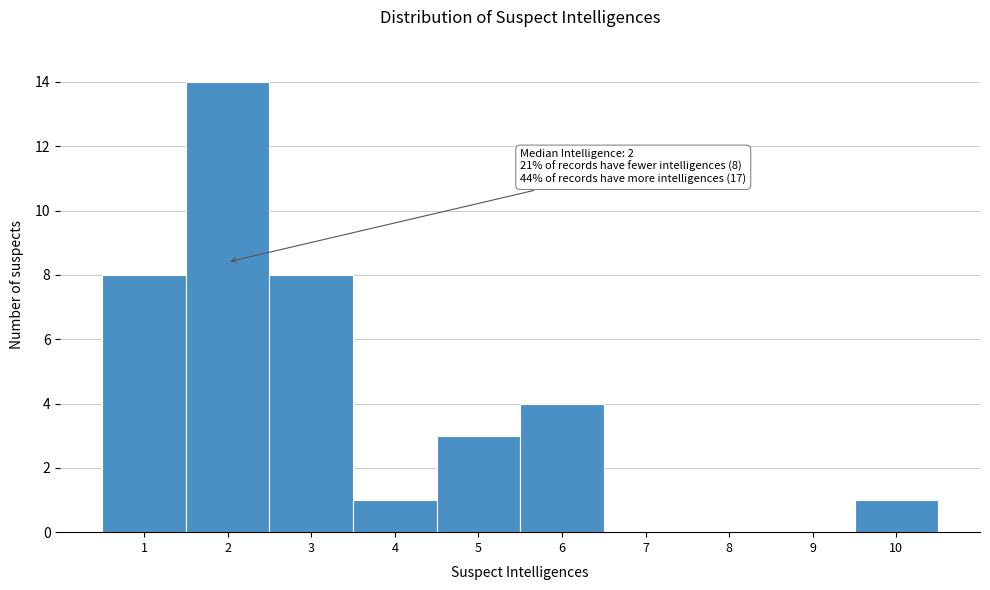

Which range on the x-axis has the tallest bar?

1.5 to 2.5